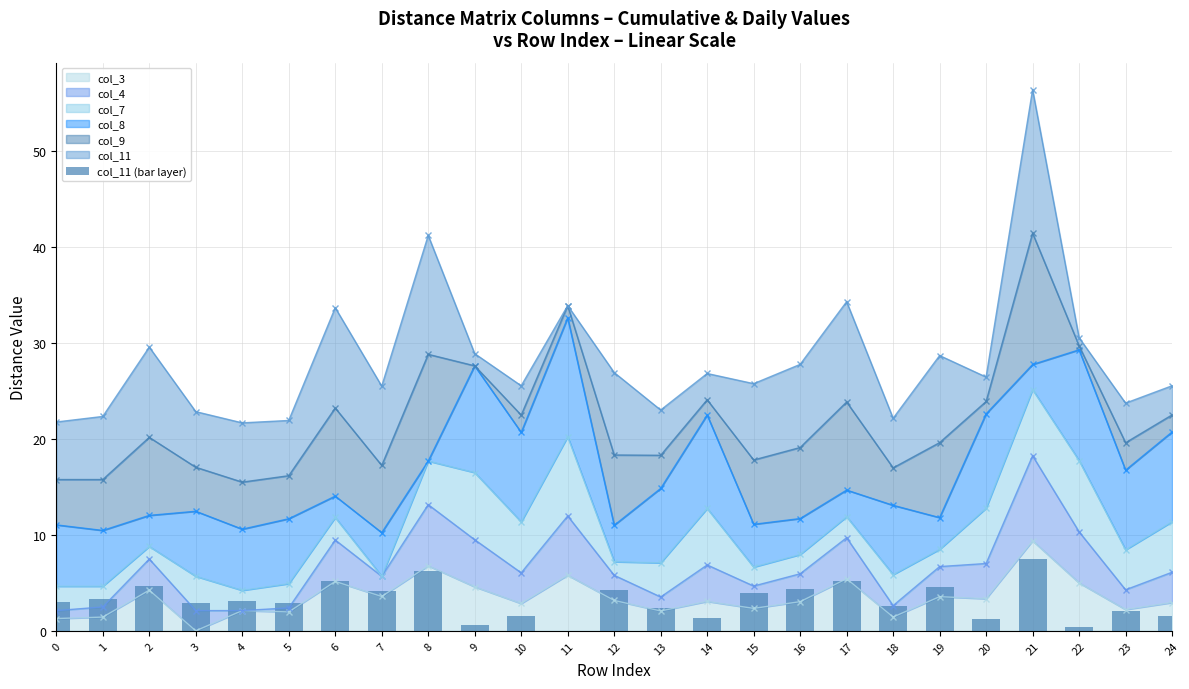

Rank the categories by value from lowest to highest.

11, 22, 9, 20, 14, 24, 10, 23, 13, 18, 5, 3, 0, 4, 1, 15, 7, 12, 16, 19, 2, 6, 17, 8, 21